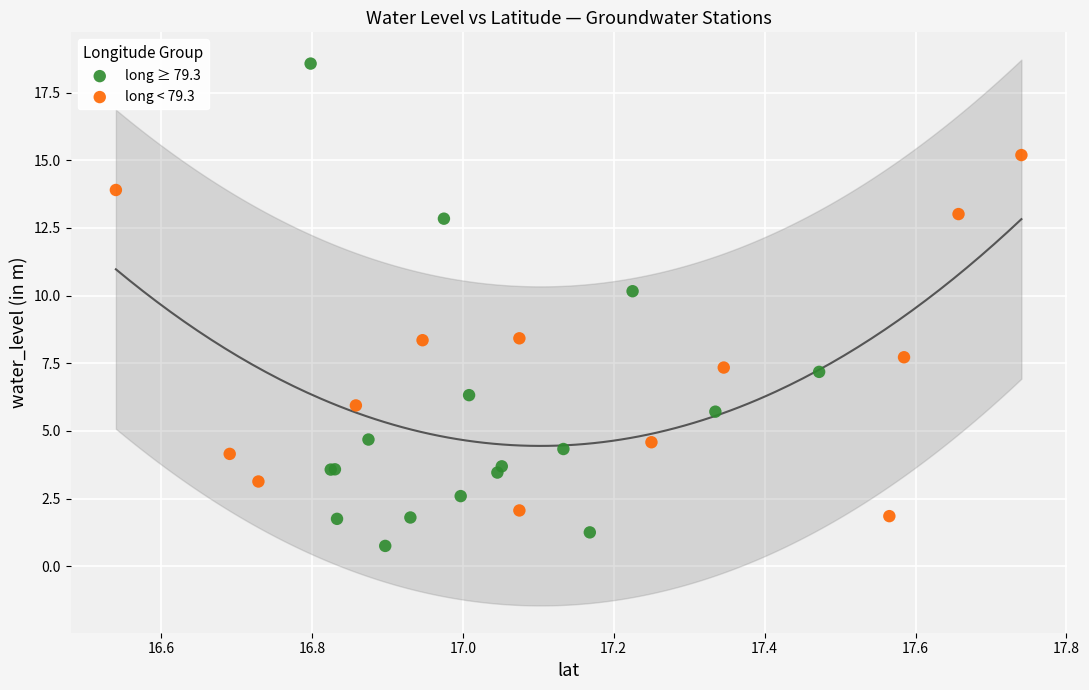

Which series has the largest Y range (max minus min)?

long ≥ 79.3